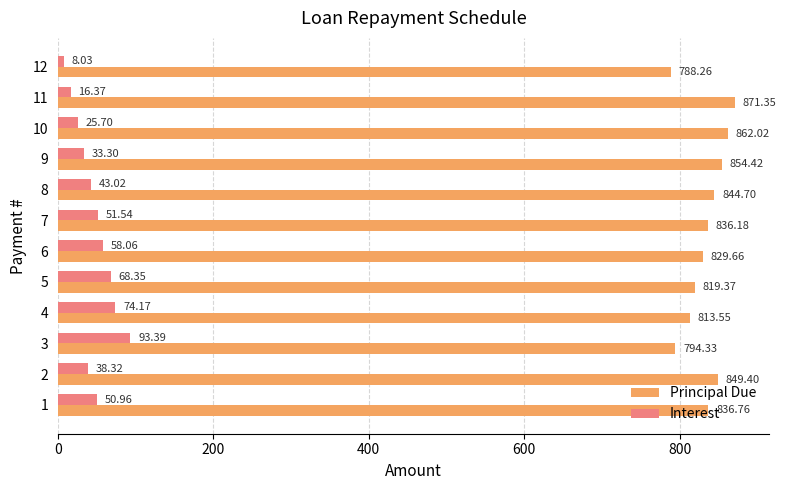

What is the spread (max minus min) of values at 8?

801.7